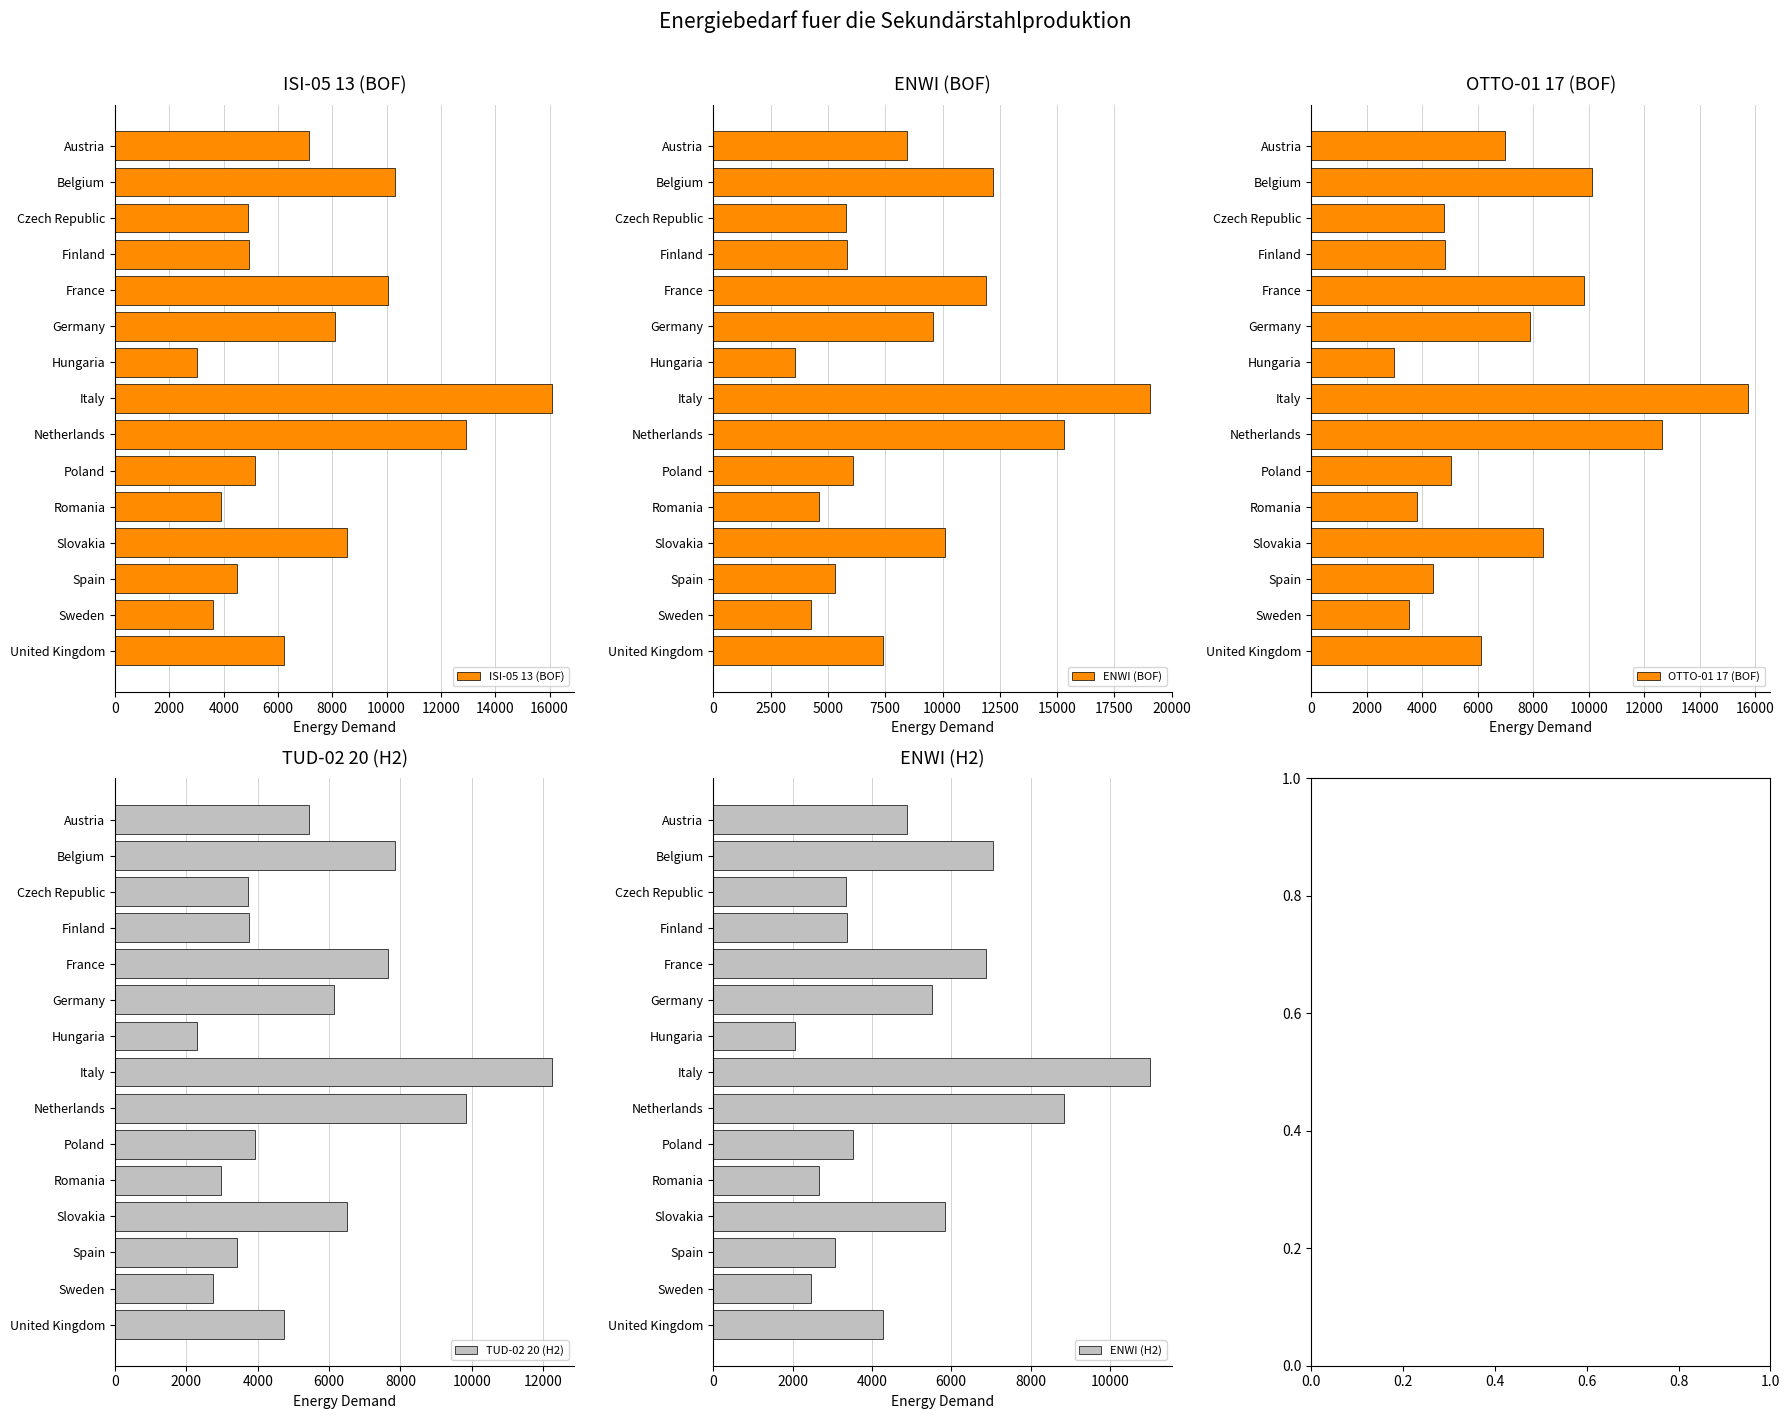

What is the sum of the ENWI (BOF) values at Poland and Sweden?

10373.3